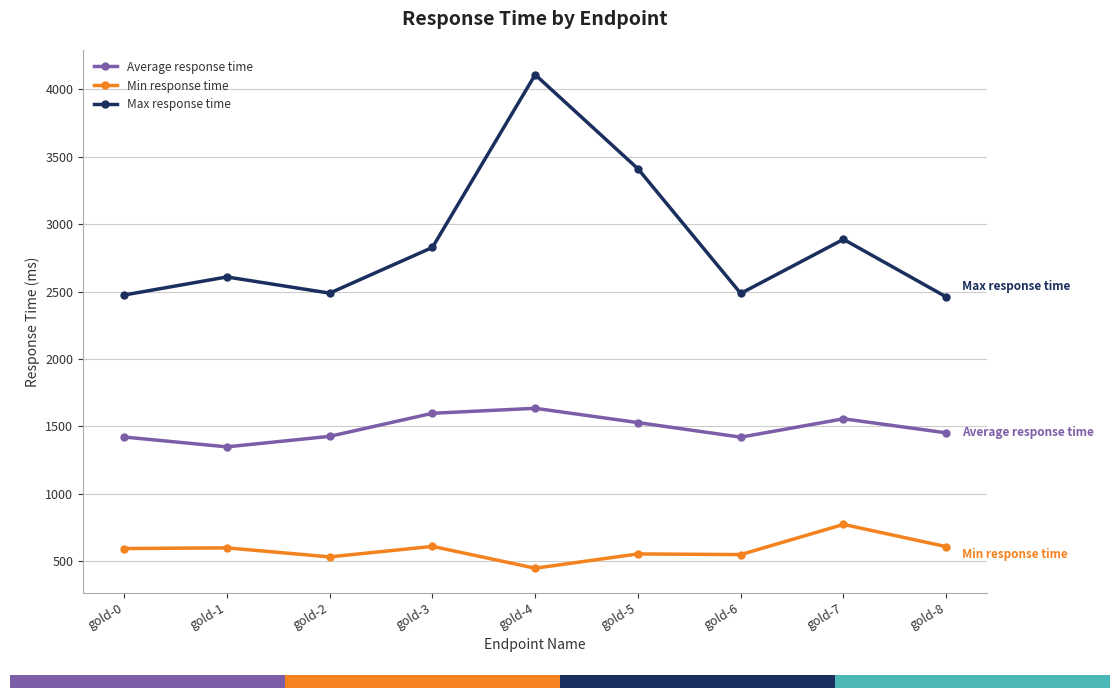

What is the sum of the Average response time values at gold-8 and gold-0?

2875